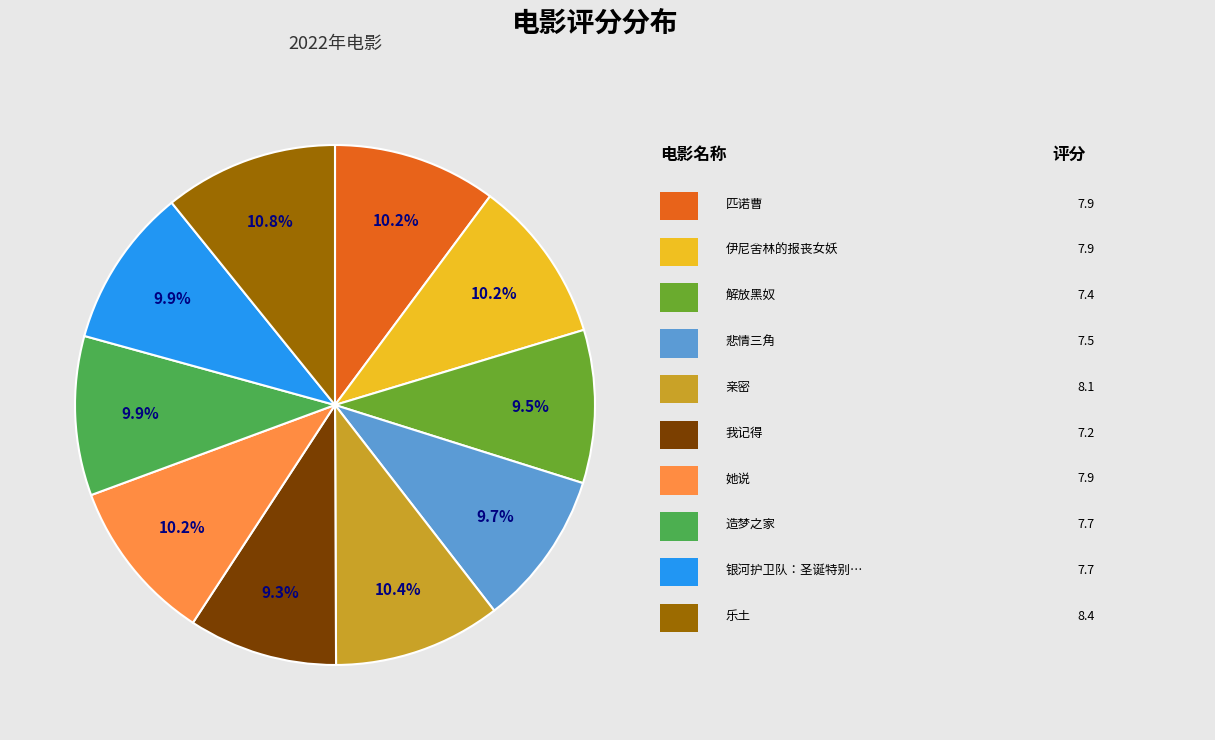

Is there a majority slice in this chart?

No